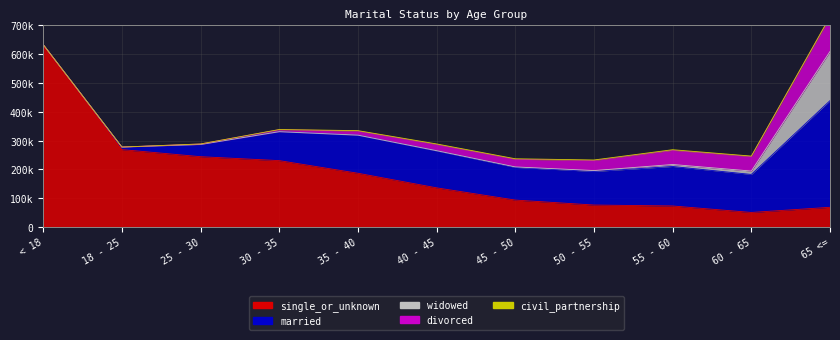

Reading left to right, extract all data points from this chart.

single_or_unknown: 633478	269010	244370	230711	186867	136229	93771	76495	73276	50775	68688
married: 4	8679	42335	100288	131887	128086	113304	116540	137061	131968	370204
widowed: 0	3	42	201	421	887	1750	3212	6940	11787	170632
divorced: 0	153	1750	6880	14313	21612	26518	35012	49231	50417	118797
civil_partnership: 0	0	107	630	1332	1832	1835	1687	2098	1559	2436